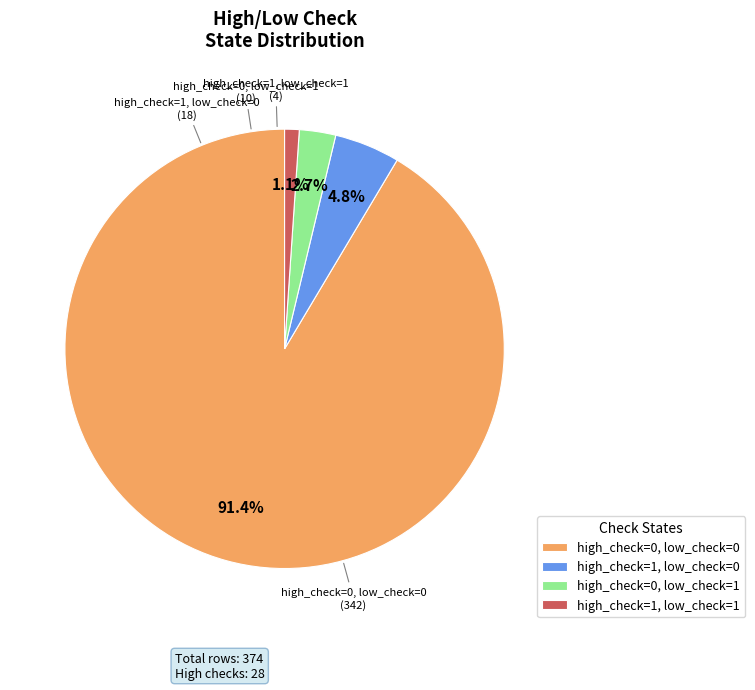

To the nearest percent, what is the difference between the high_check=1, low_check=1 and high_check=1, low_check=0 slice percentages?

4%